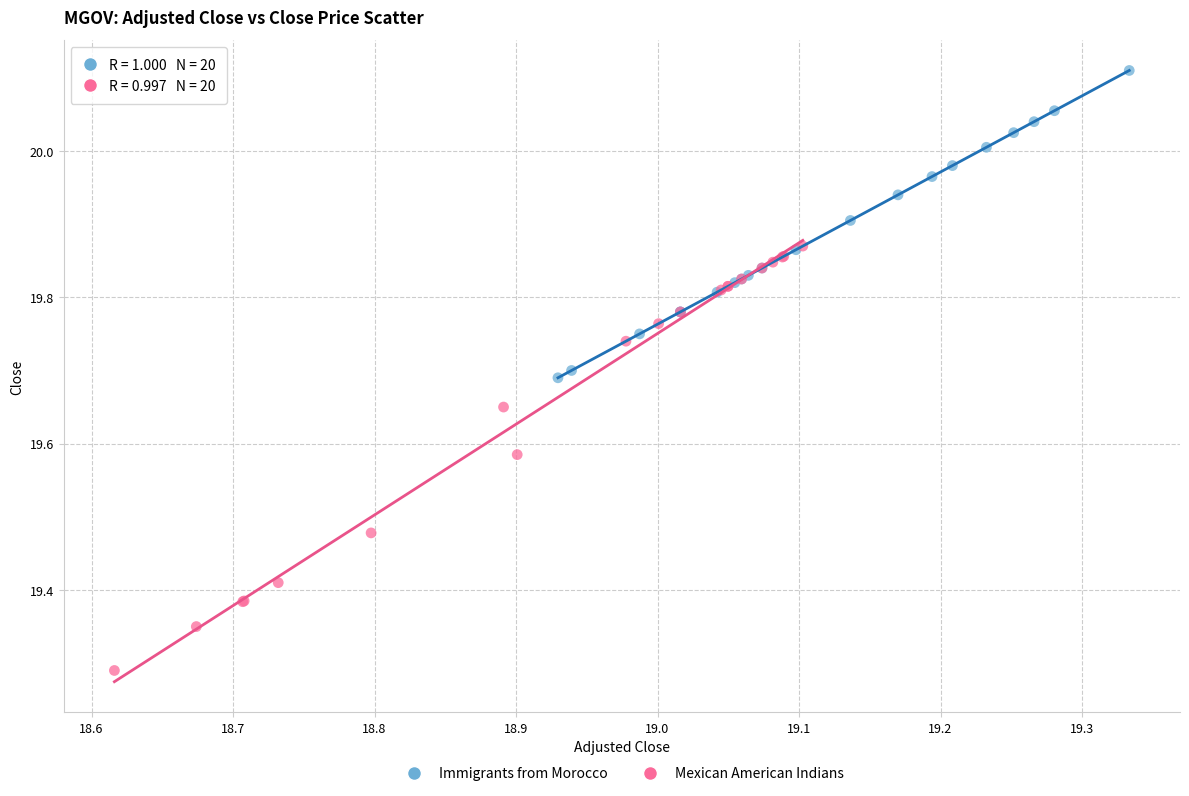

What are all the series names shown in the legend?

Immigrants from Morocco, Mexican American Indians